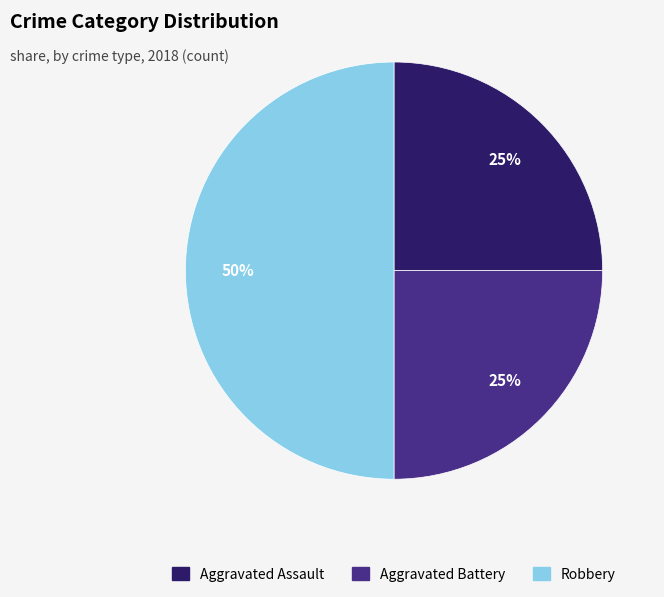

How many slices are in this pie chart?

3